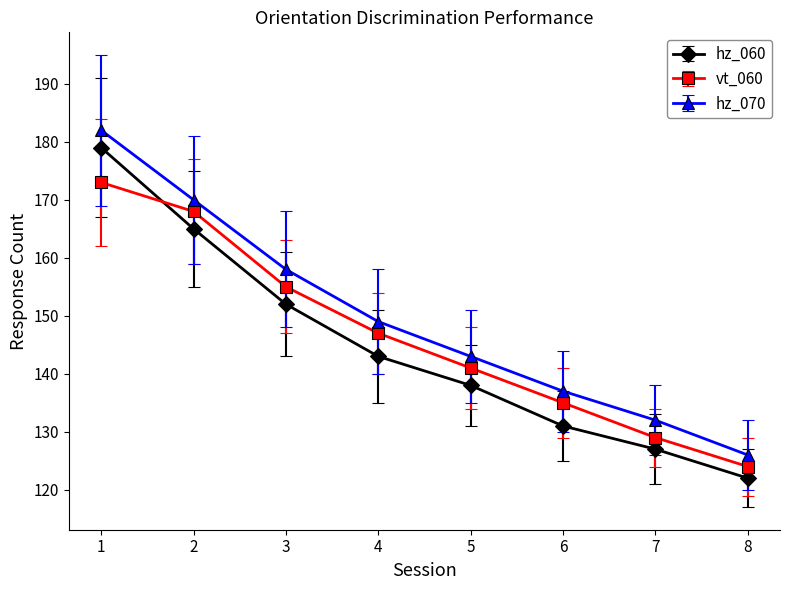

What is the value of the hz_060 point at the 7th from the left?

127